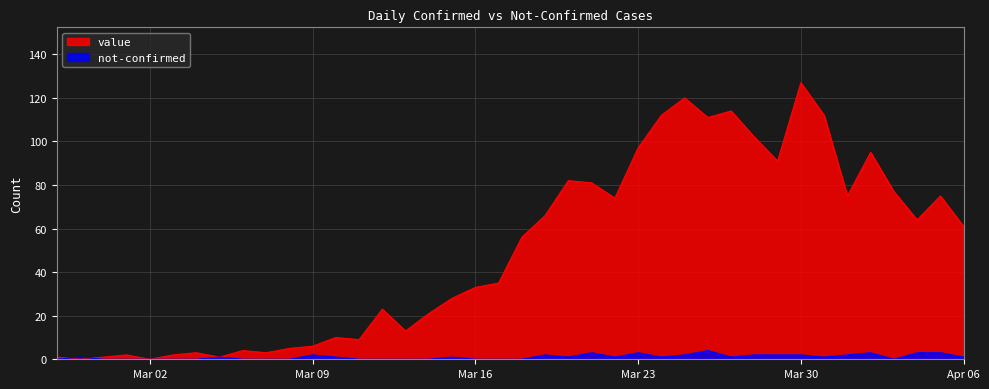

What is the label of the 5th point from the right?

2020-04-02